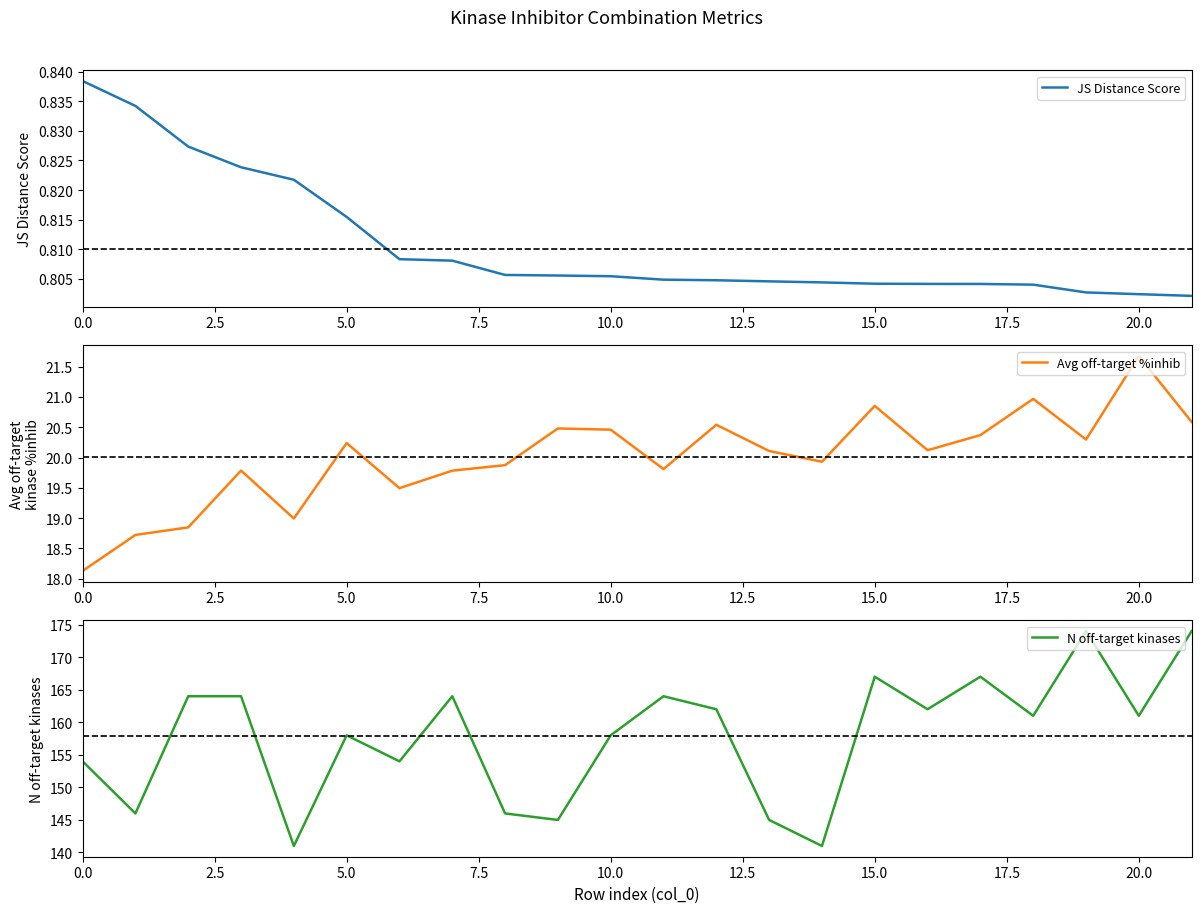

How many JS Distance Score values are between 0 and 1?

22